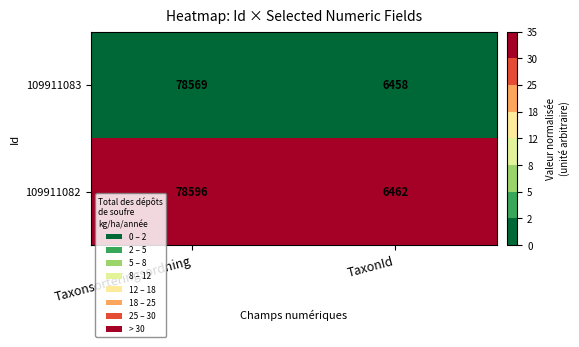

Which series has the largest total across all categories?

109911082